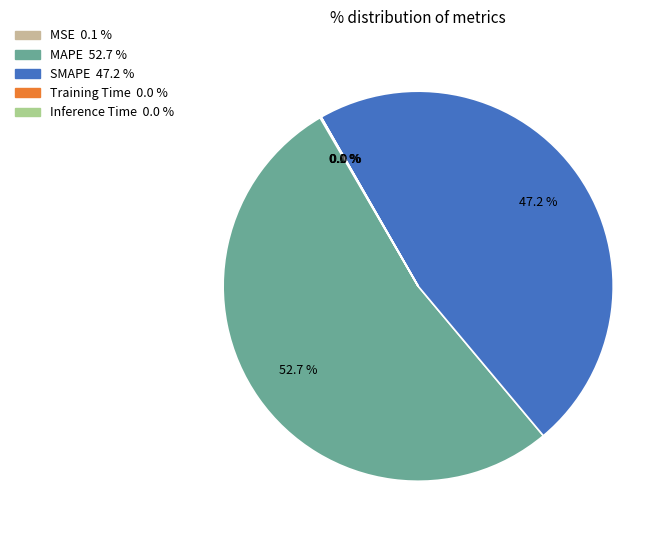

Approximately how many times larger is the value at MAPE compared to SMAPE?

1.1